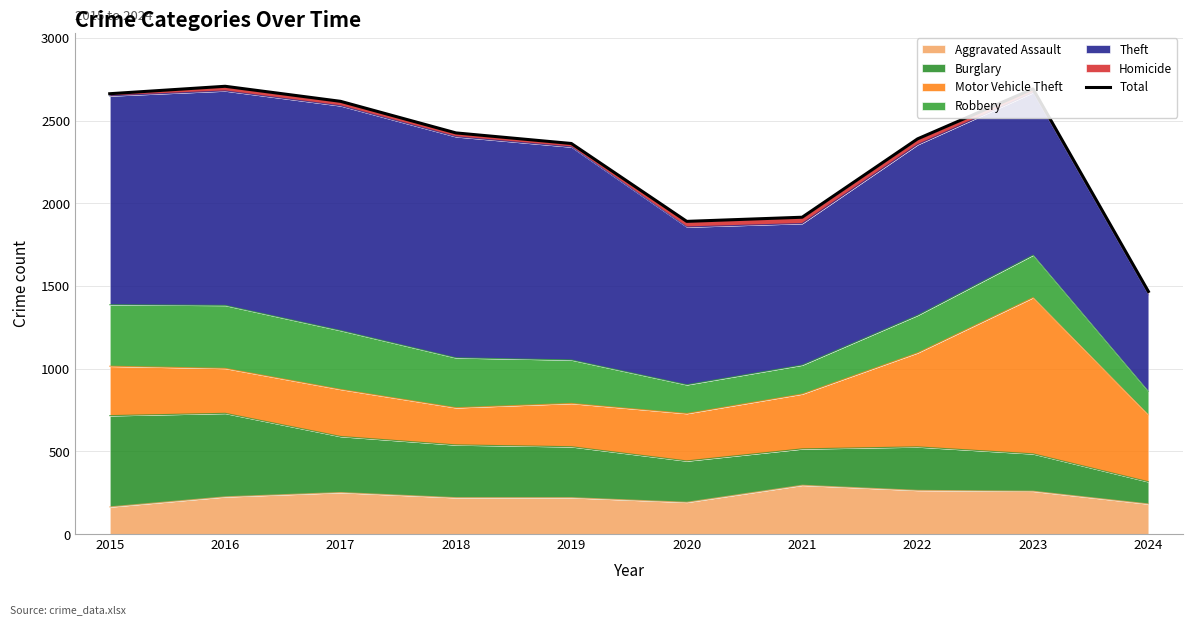

Reading right to left, extract all data points from this chart.

2024=1467	2023=2692	2022=2390	2021=1916	2020=1891	2019=2362	2018=2426	2017=2617	2016=2708	2015=2663